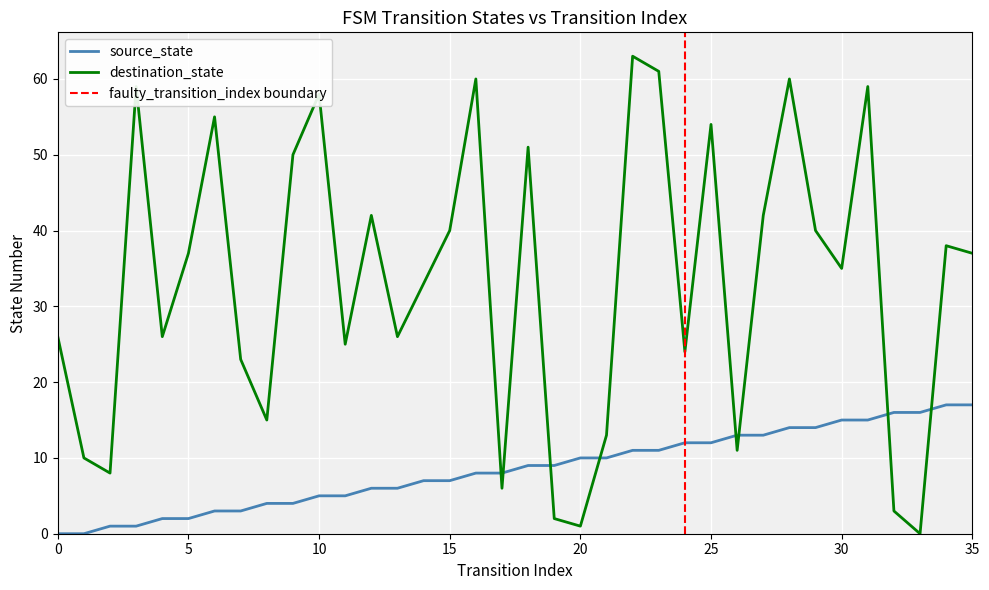

The value of destination_state at 21 is 13. True or false?

True